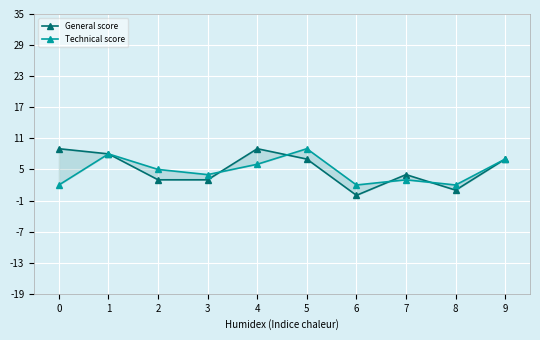

Where is the first local minimum for General score?

6